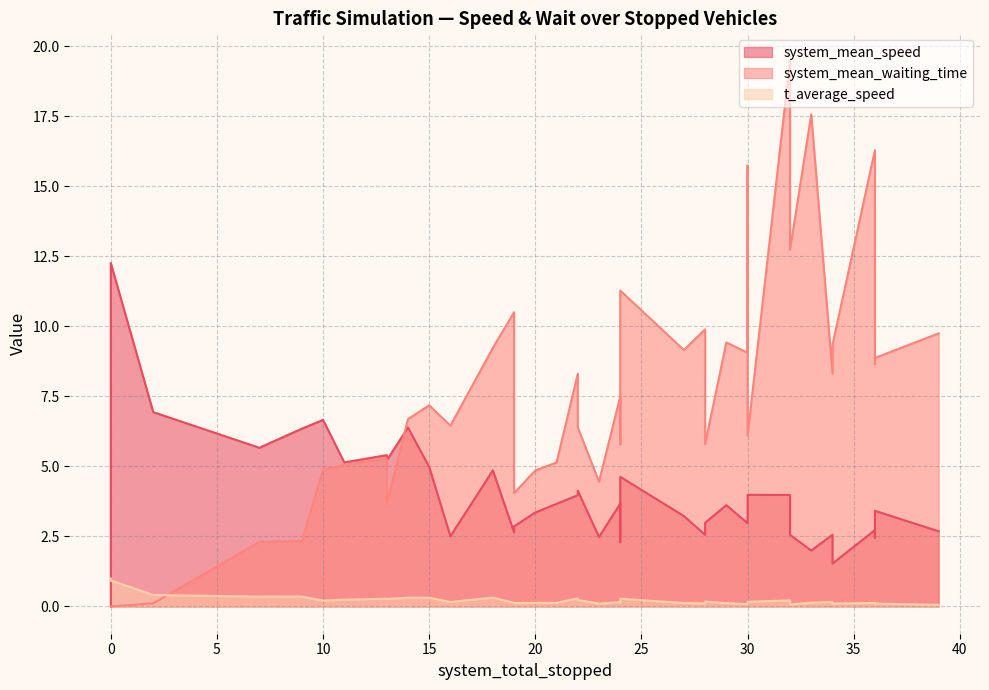

The t_average_speed series shows 0.0 at 125. True or false?

False